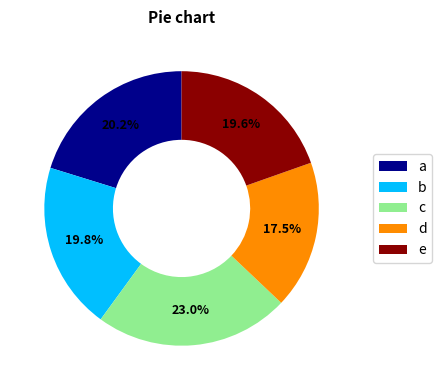

How many segments does this pie chart have?

5